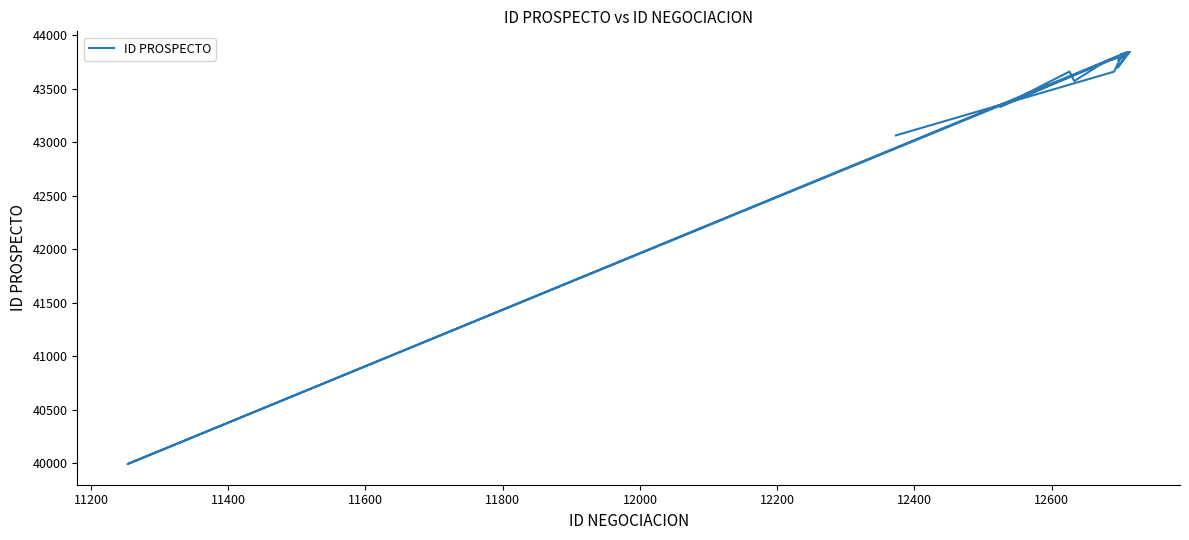

What is the value of the 8th point from the left?

43749